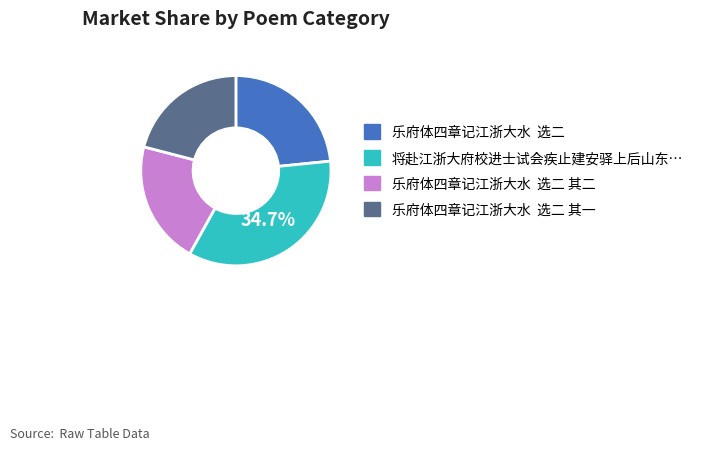

Does any single category account for the majority?

No